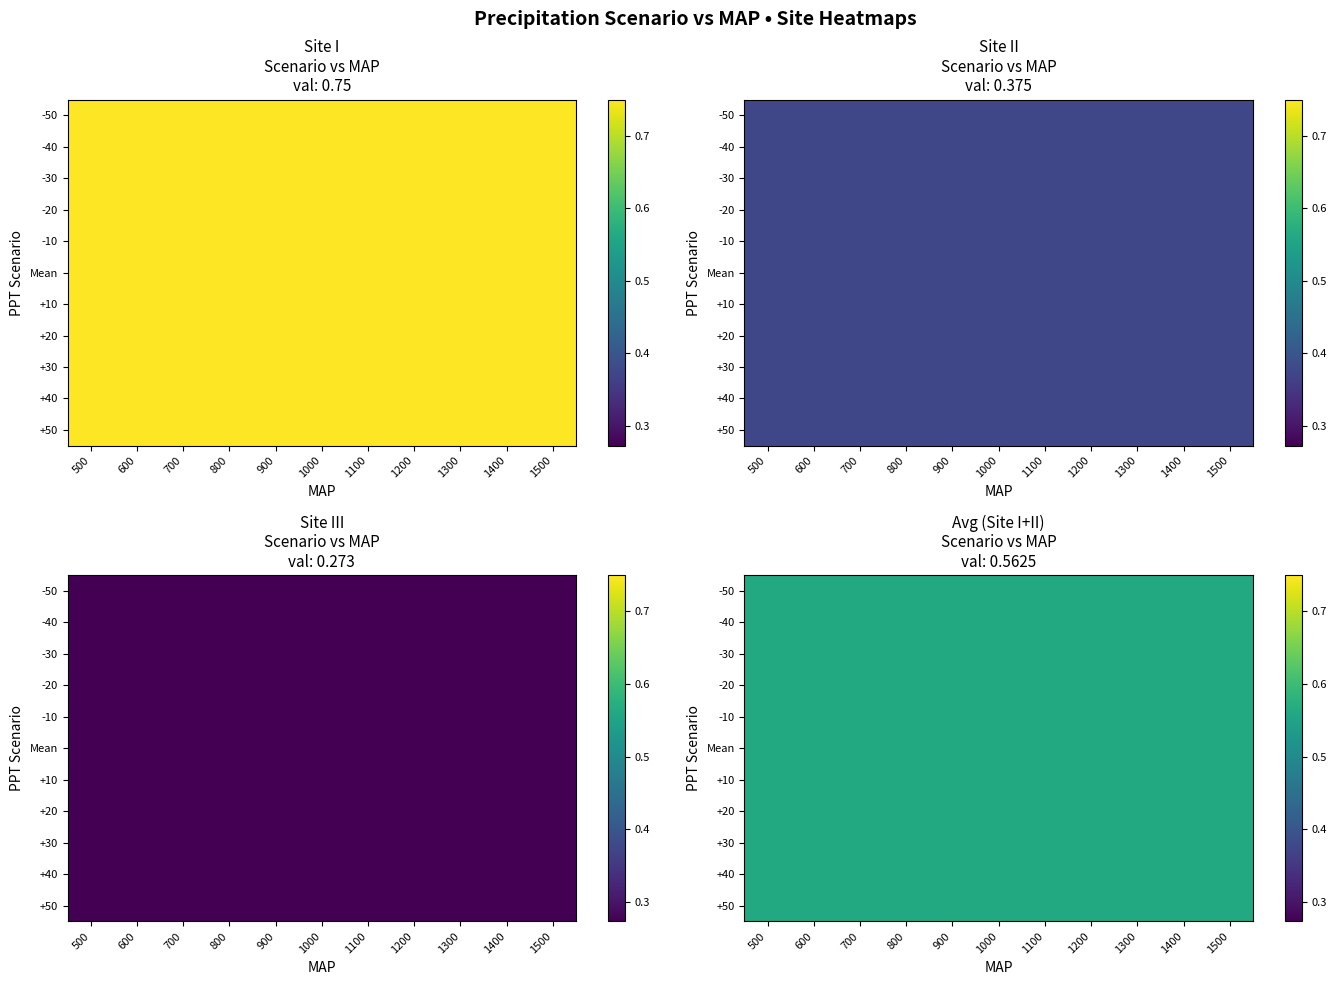

Rank the series at 2 from highest to lowest value.

Site I, Site II, Site III